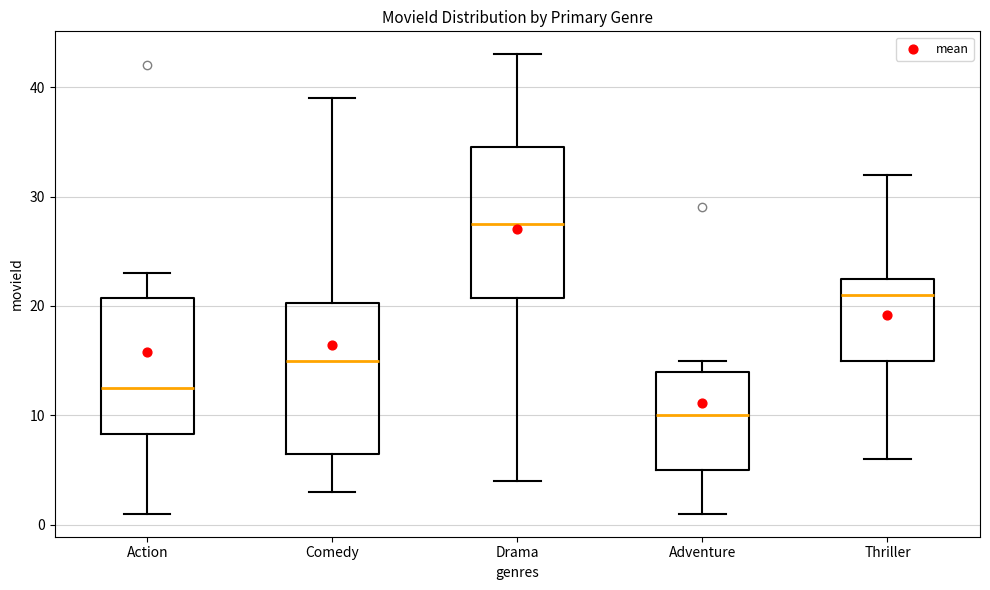

Reading left to right, read every box against the y-axis: the position of its median line, the range the box covers, and the ends of its whiskers. The values are not printed on the chart, so give them approximately, as read against the axis.

Action: median 13, box 8 to 21, whiskers 1 to 23
Comedy: median 15, box 7 to 20, whiskers 3 to 39
Drama: median 28, box 21 to 35, whiskers 4 to 43
Adventure: median 10, box 5 to 14, whiskers 1 to 15
Thriller: median 21, box 15 to 23, whiskers 6 to 32